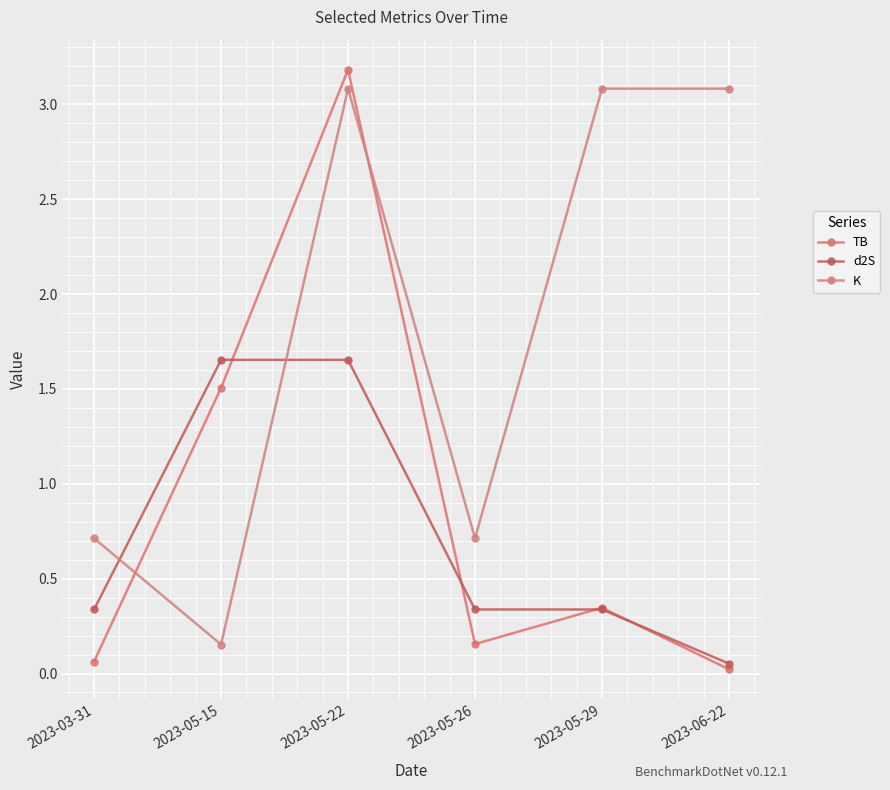

What is the sum of the TB values at 2023-05-29 and 2023-05-26?

0.5